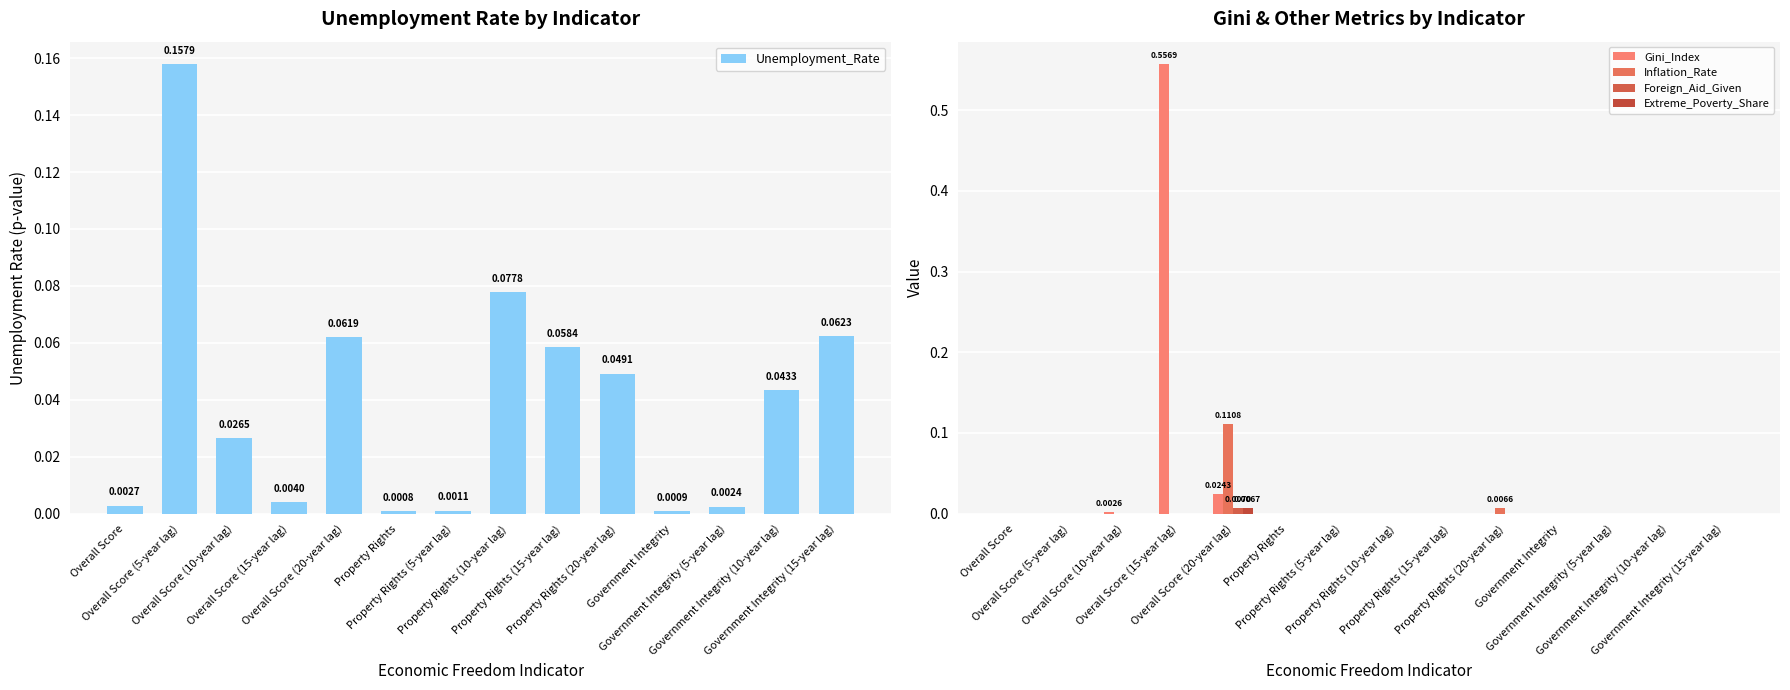

Reading left to right, transcribe all the data shown in this chart.

Unemployment_Rate: Overall Score=0.0	Overall Score (5-year lag)=0.2	Overall Score (10-year lag)=0.0	Overall Score (15-year lag)=0.0	Overall Score (20-year lag)=0.1	Property Rights=0.0	Property Rights (5-year lag)=0.0	Property Rights (10-year lag)=0.1	Property Rights (15-year lag)=0.1	Property Rights (20-year lag)=0.0	Government Integrity=0.0	Government Integrity (5-year lag)=0.0	Government Integrity (10-year lag)=0.0	Government Integrity (15-year lag)=0.1
Gini_Index: Overall Score=0.0	Overall Score (5-year lag)=0.0	Overall Score (10-year lag)=0.0	Overall Score (15-year lag)=0.6	Overall Score (20-year lag)=0.0	Property Rights=0.0	Property Rights (5-year lag)=0.0	Property Rights (10-year lag)=0.0	Property Rights (15-year lag)=0.0	Property Rights (20-year lag)=0.0	Government Integrity=0.0	Government Integrity (5-year lag)=0.0	Government Integrity (10-year lag)=0.0	Government Integrity (15-year lag)=0.0
Inflation_Rate: Overall Score=0.0	Overall Score (5-year lag)=0.0	Overall Score (10-year lag)=0.0	Overall Score (15-year lag)=0.0	Overall Score (20-year lag)=0.1	Property Rights=0.0	Property Rights (5-year lag)=0.0	Property Rights (10-year lag)=0.0	Property Rights (15-year lag)=0.0	Property Rights (20-year lag)=0.0	Government Integrity=0.0	Government Integrity (5-year lag)=0.0	Government Integrity (10-year lag)=0.0	Government Integrity (15-year lag)=0.0
Foreign_Aid_Given: Overall Score=0.0	Overall Score (5-year lag)=0.0	Overall Score (10-year lag)=0.0	Overall Score (15-year lag)=0.0	Overall Score (20-year lag)=0.0	Property Rights=0.0	Property Rights (5-year lag)=0.0	Property Rights (10-year lag)=0.0	Property Rights (15-year lag)=0.0	Property Rights (20-year lag)=0.0	Government Integrity=0.0	Government Integrity (5-year lag)=0.0	Government Integrity (10-year lag)=0.0	Government Integrity (15-year lag)=0.0
Extreme_Poverty_Share: Overall Score=0.0	Overall Score (5-year lag)=0.0	Overall Score (10-year lag)=0.0	Overall Score (15-year lag)=0.0	Overall Score (20-year lag)=0.0	Property Rights=0.0	Property Rights (5-year lag)=0.0	Property Rights (10-year lag)=0.0	Property Rights (15-year lag)=0.0	Property Rights (20-year lag)=0.0	Government Integrity=0.0	Government Integrity (5-year lag)=0.0	Government Integrity (10-year lag)=0.0	Government Integrity (15-year lag)=0.0